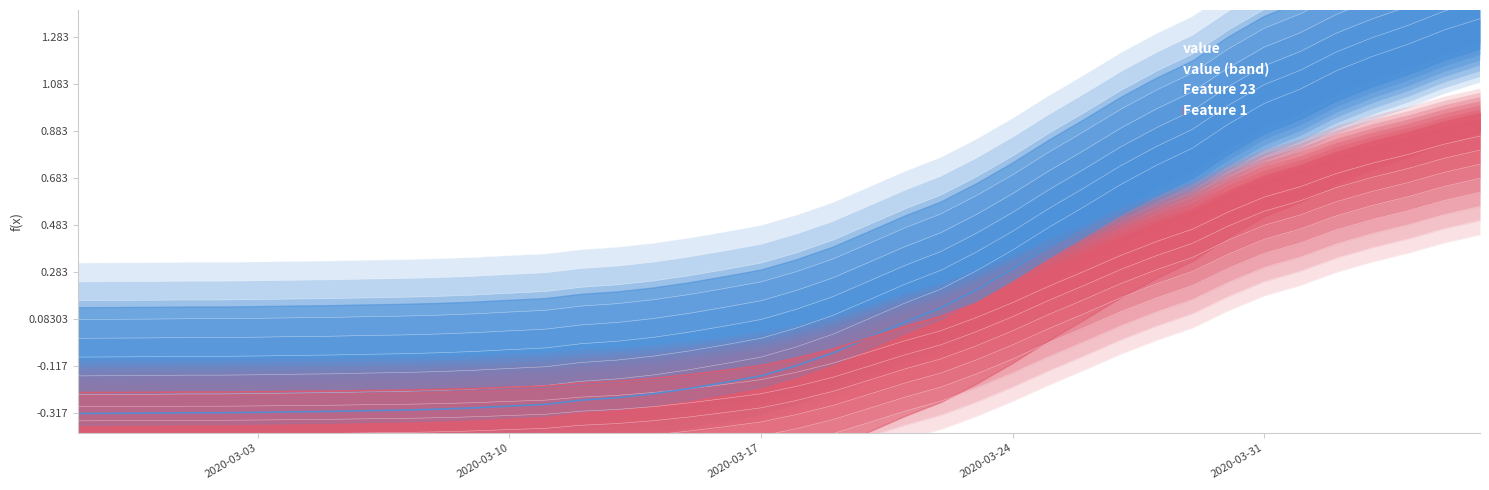

What is the label of the 38th point from the right?

2020-02-29